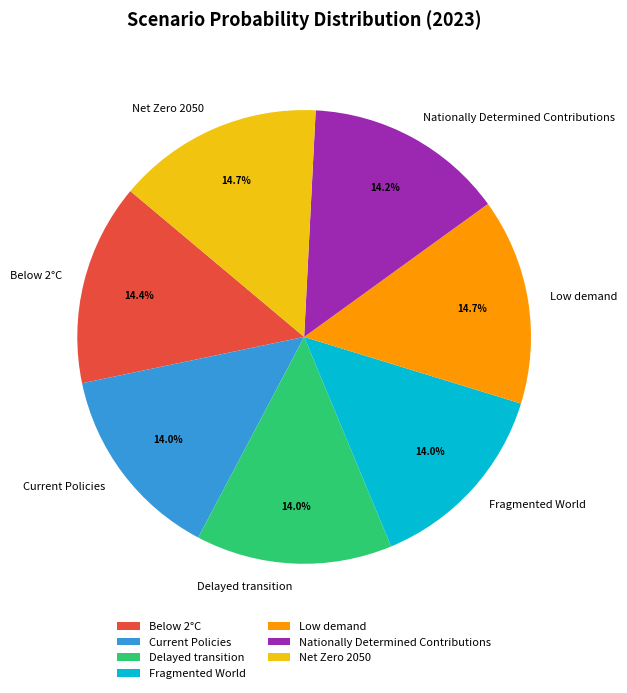

Does Net Zero 2050 account for over 50% of the chart?

No